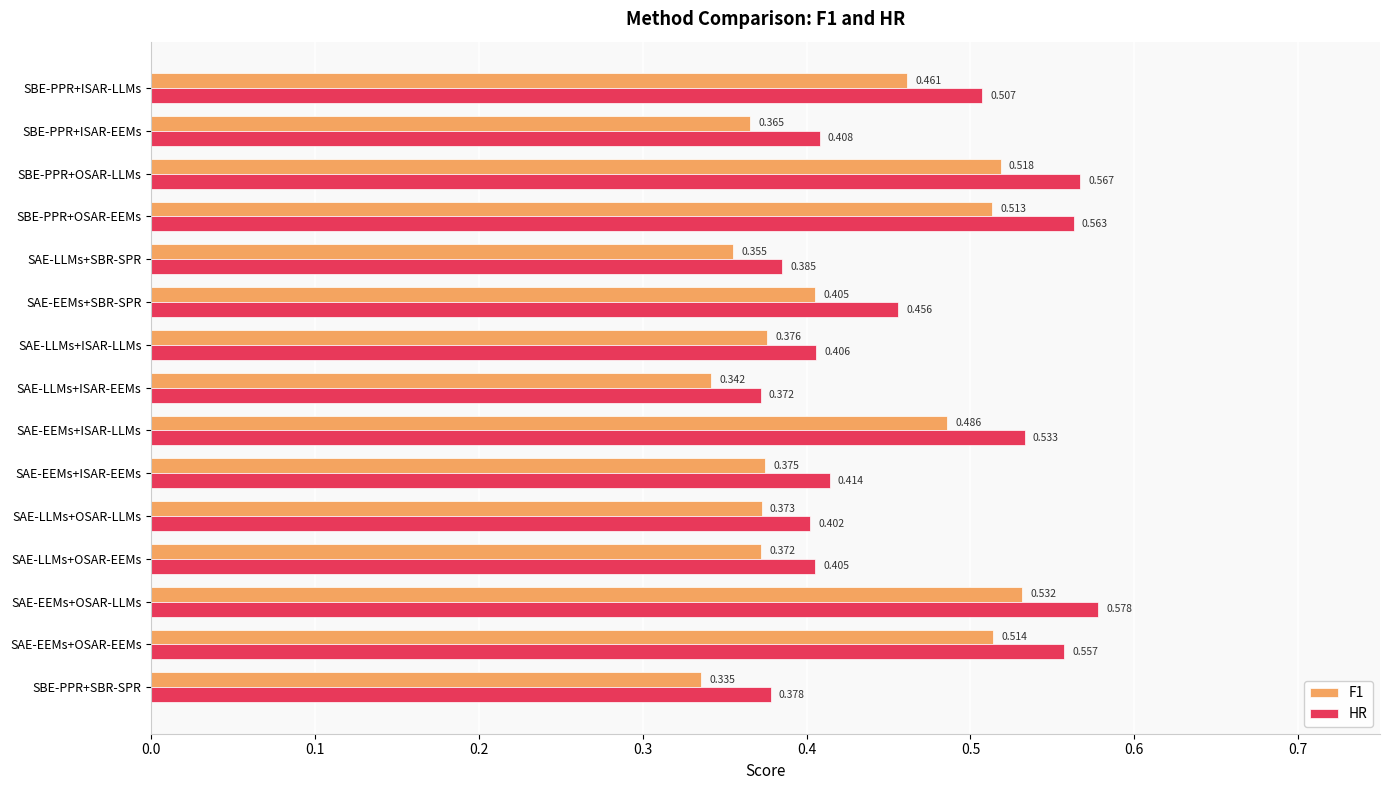

At which category is the sum across all series the highest?

SAE-EEMs+OSAR-LLMs